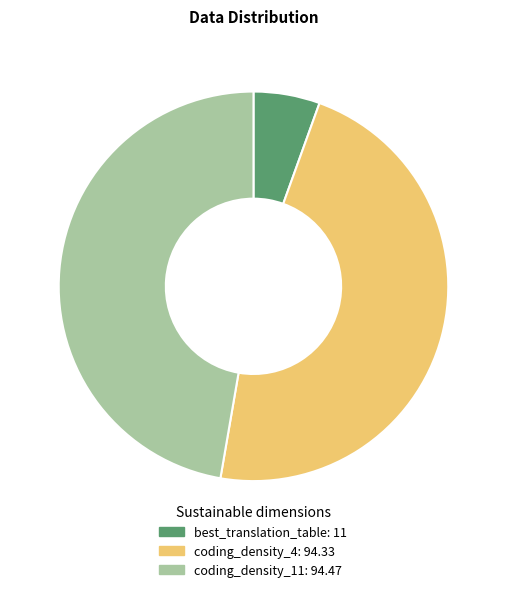

Which category has the smallest portion of the pie?

best_translation_table